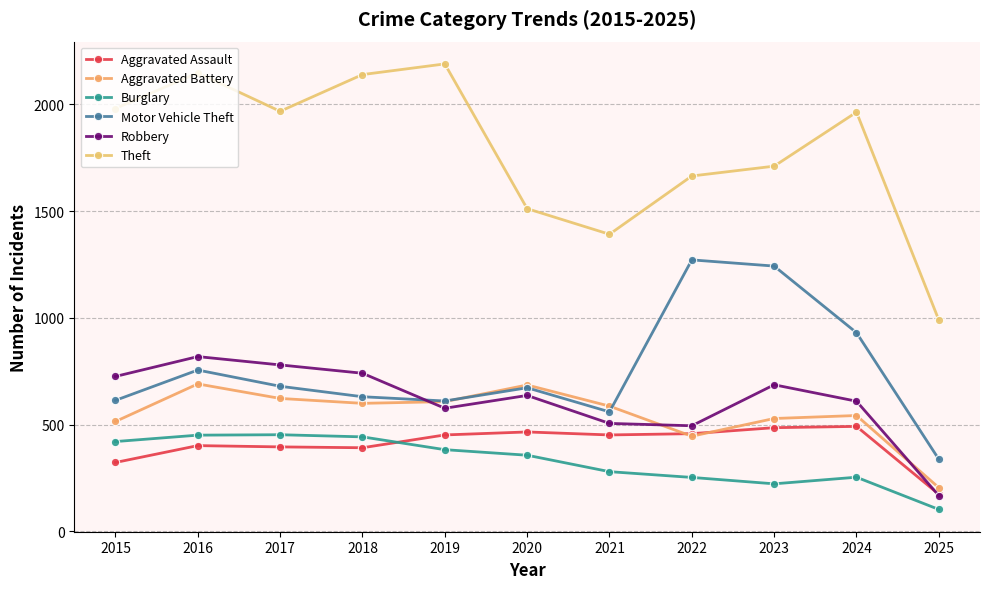

What is the value of the Aggravated Battery point at the 3rd from the left?

623